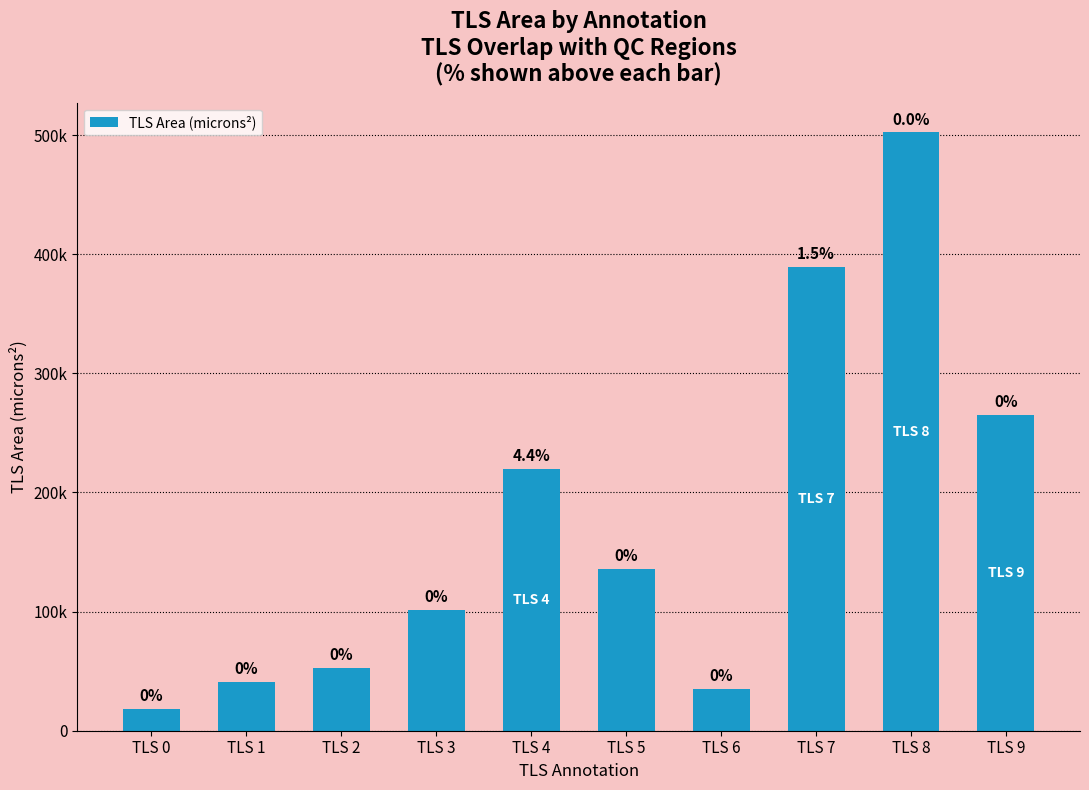

What is the average value?

176067.9